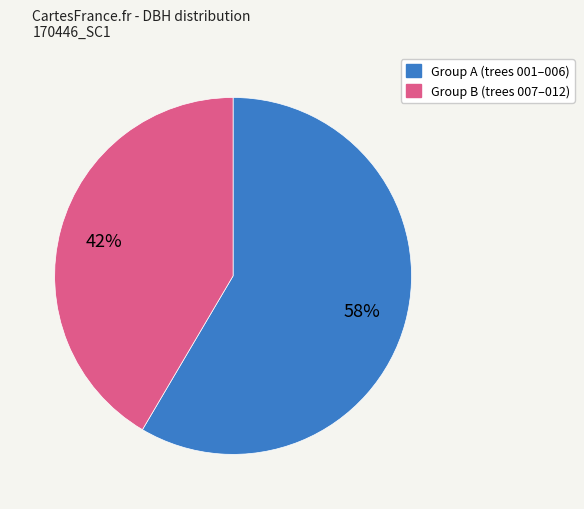

Is there any slice that represents more than half of the pie?

Yes